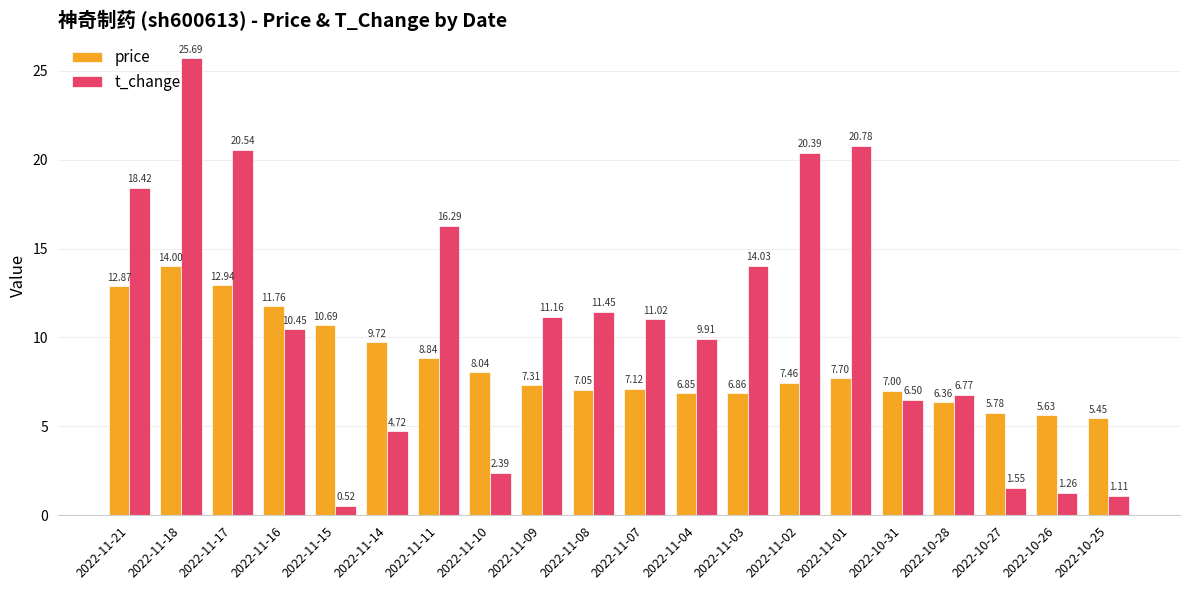

What is the difference between the second highest and second lowest values in the t_change series?

19.7